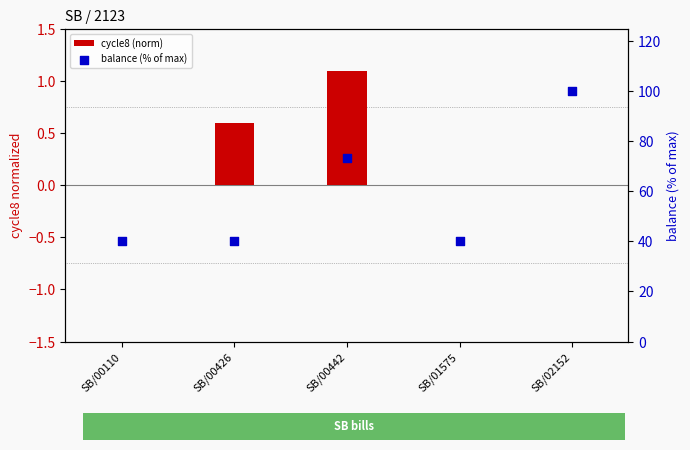

Which series has the largest total across all categories?

balance (% of max)